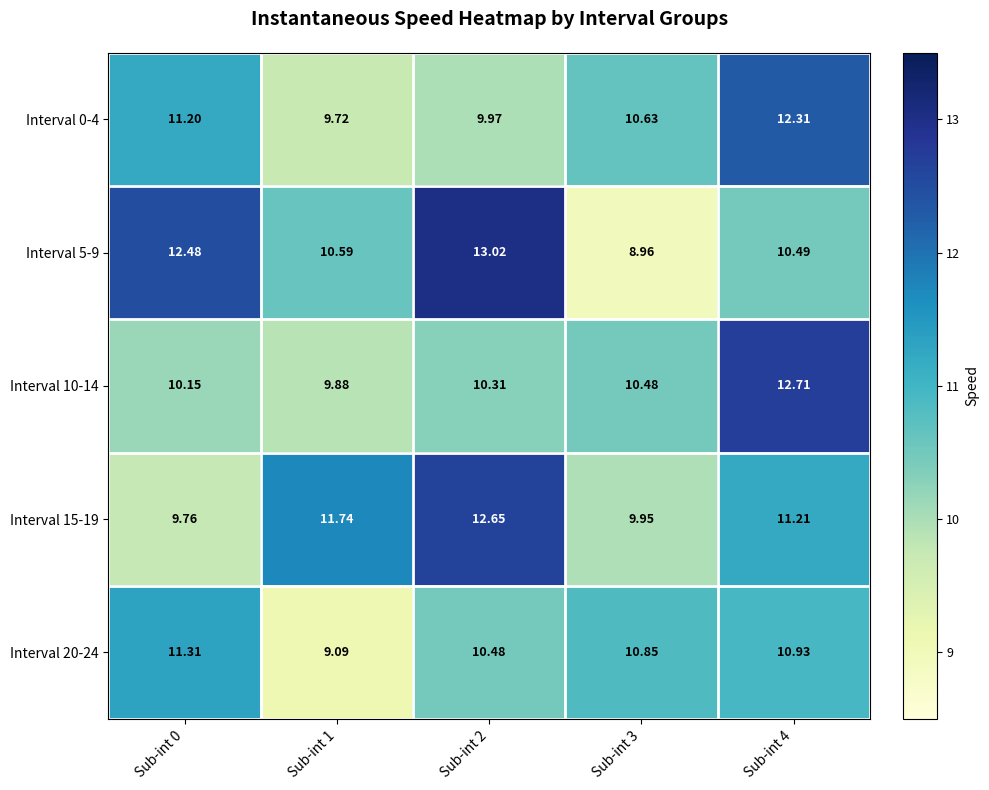

Is the value of Interval 0-4 at Sub-int 4 greater than the value of Interval 10-14 at Sub-int 2?

Yes